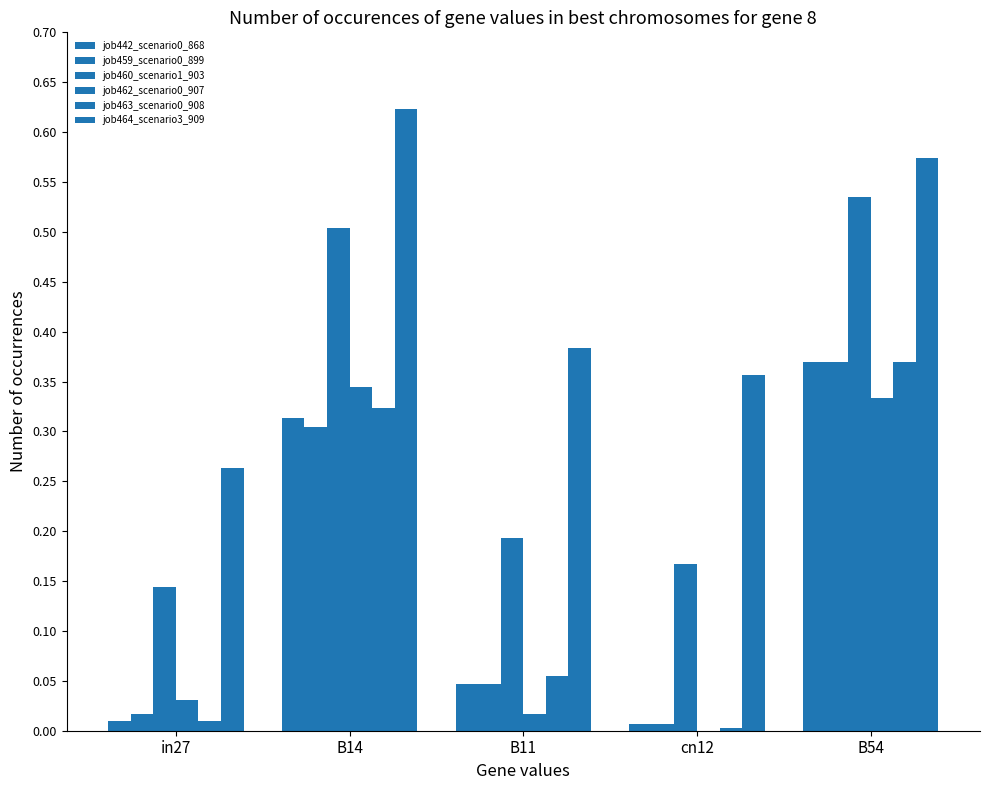

The value of job442_scenario0_868 at in27 is 0.0. True or false?

True